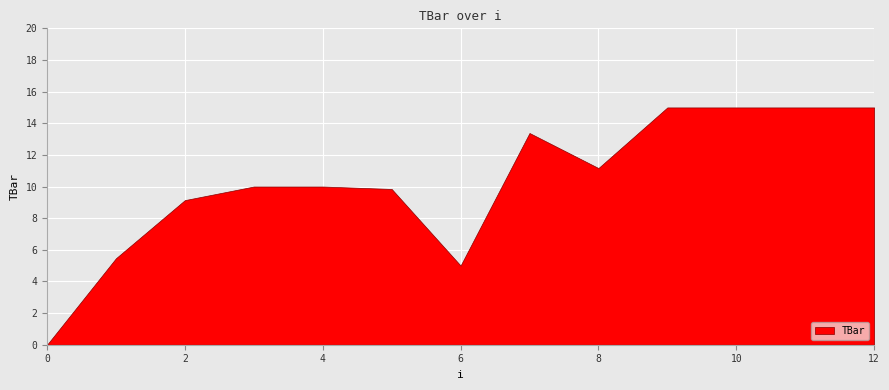

Reading right to left, what are all the values shown in this chart?

15.0	15.0	15.0	15.0	11.2	13.4	5.0	9.8	10.0	10.0	9.1	5.5	0.0